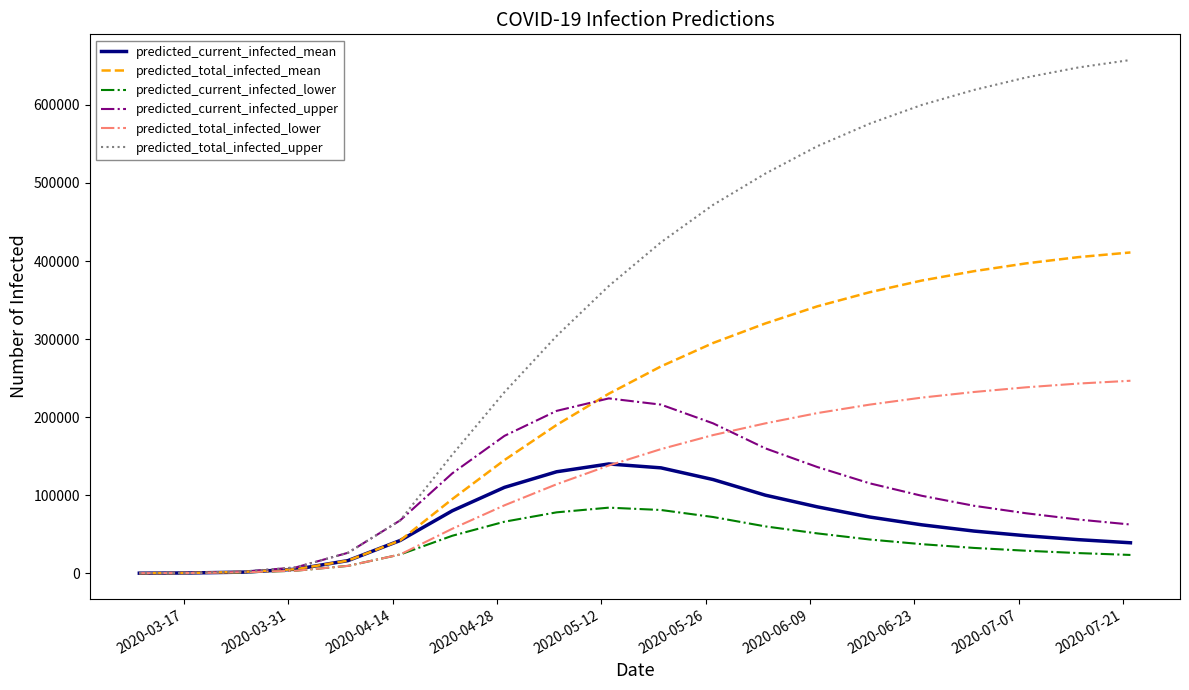

Which series has the largest range (max minus min)?

predicted_total_infected_upper